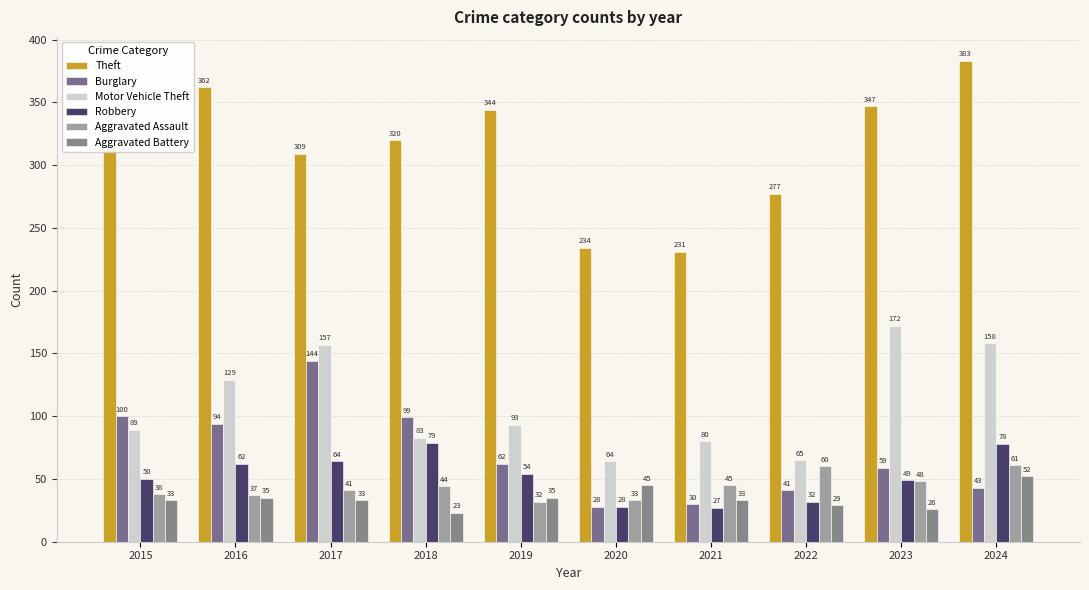

At 2018, list the series in order from smallest to largest.

Aggravated Battery, Aggravated Assault, Robbery, Motor Vehicle Theft, Burglary, Theft